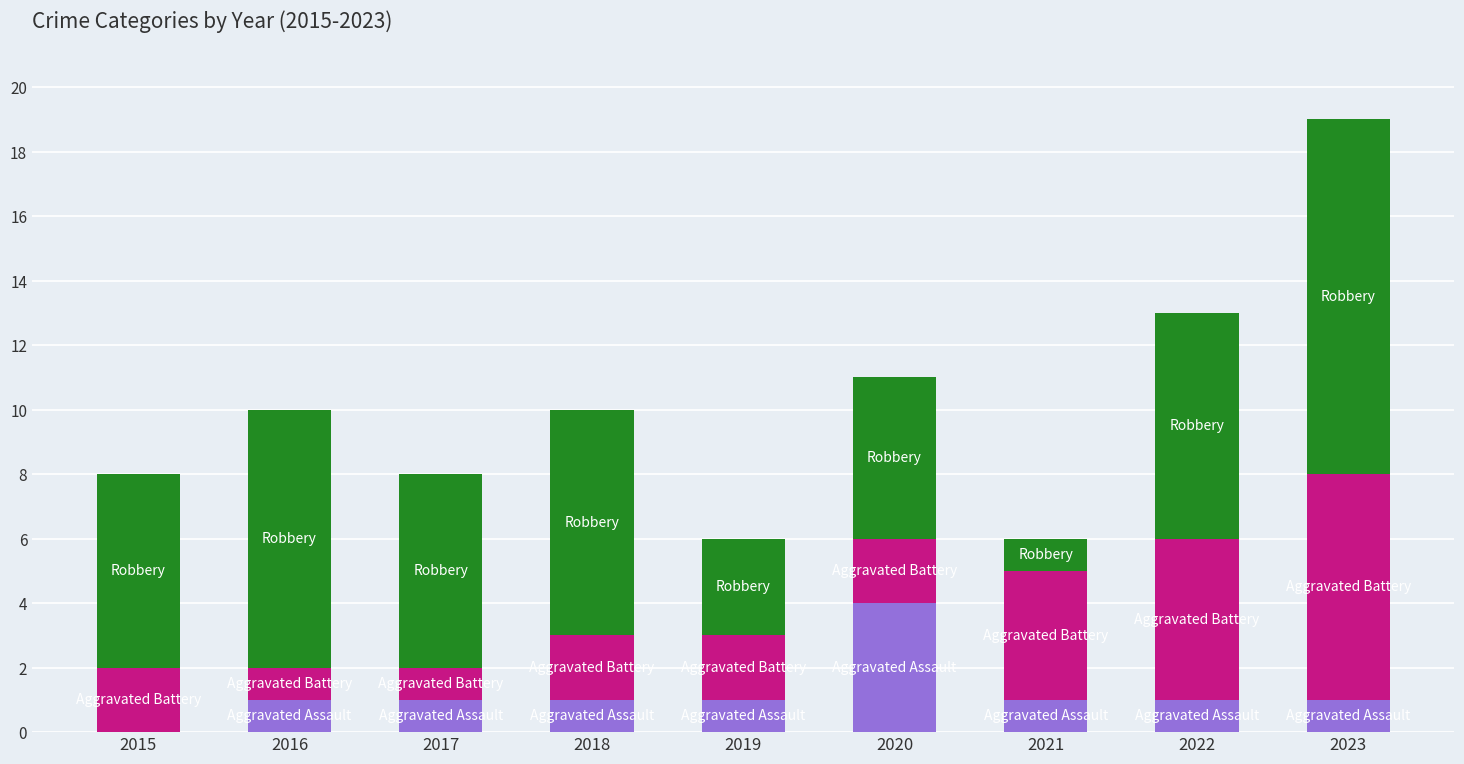

At which category is the sum across all series the highest?

2023